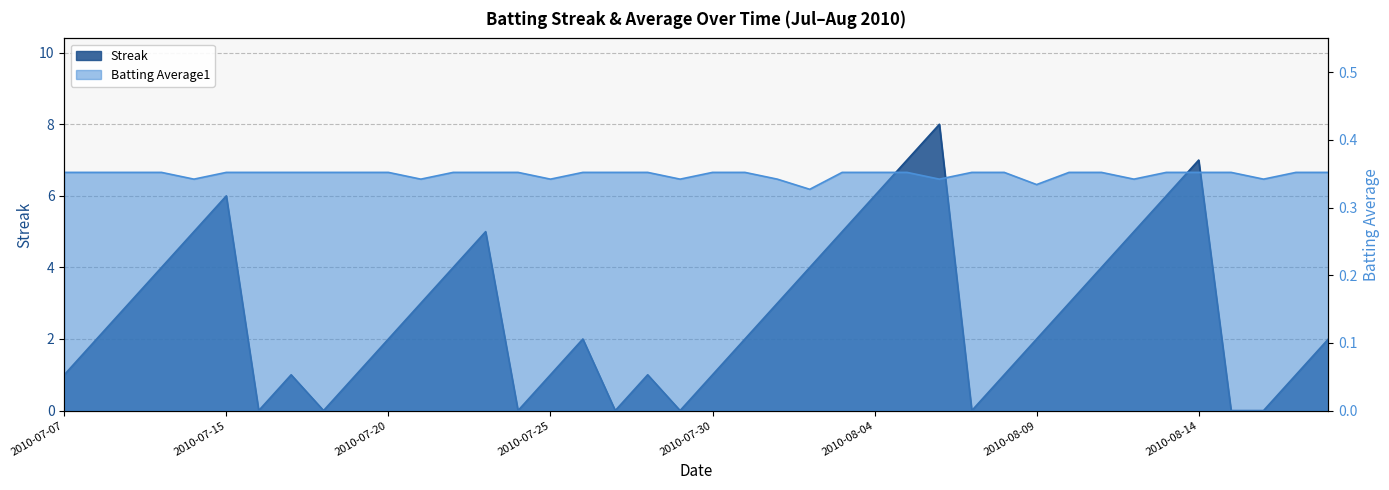

Is it true that Streak equals 3.8 at 2010-08-04?

False